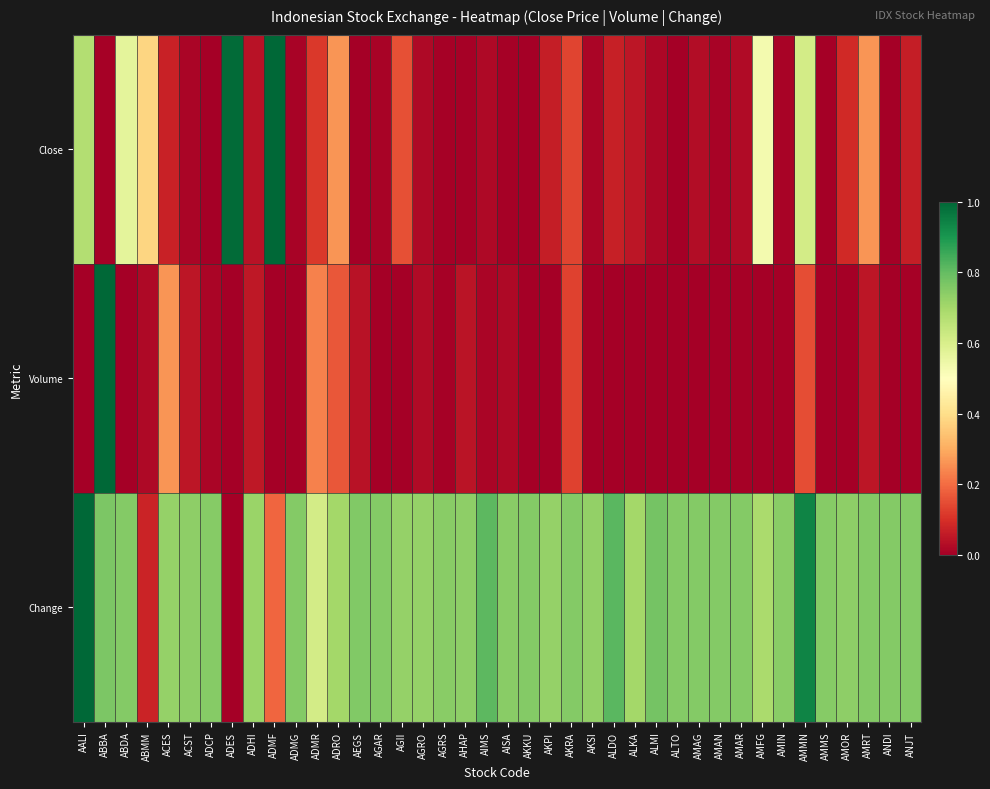

Which series has the largest total across all categories?

Change